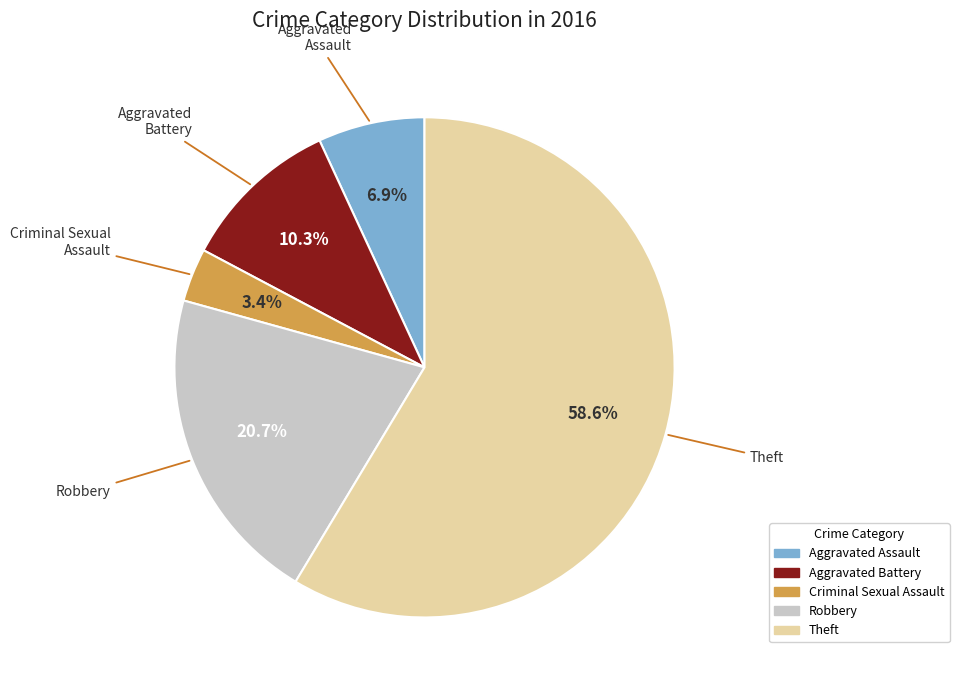

What is the ratio of the value at Robbery to the value at Aggravated Assault?

3.0